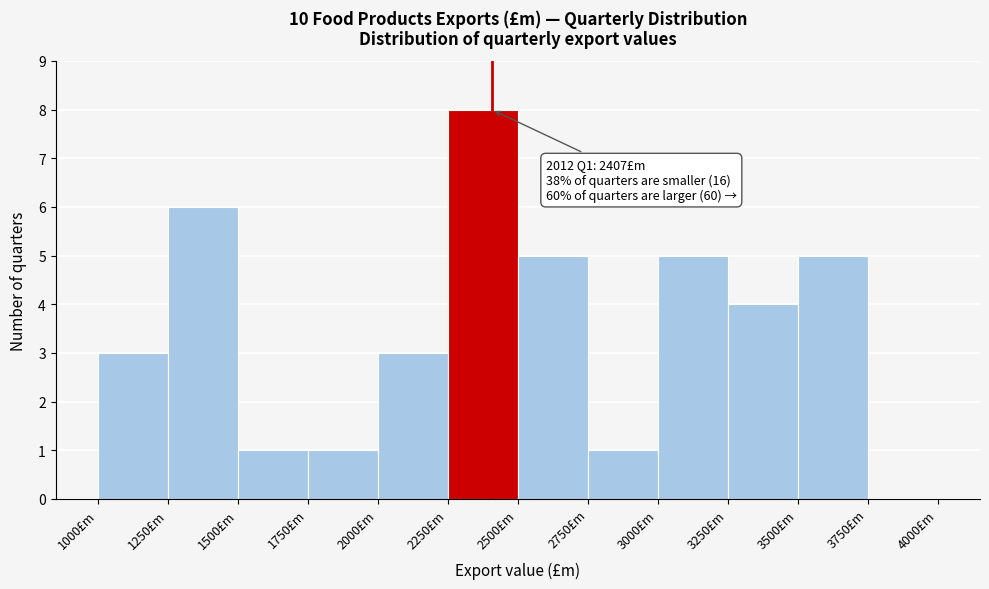

Over which range of the x-axis is the bar tallest?

2250 to 2500